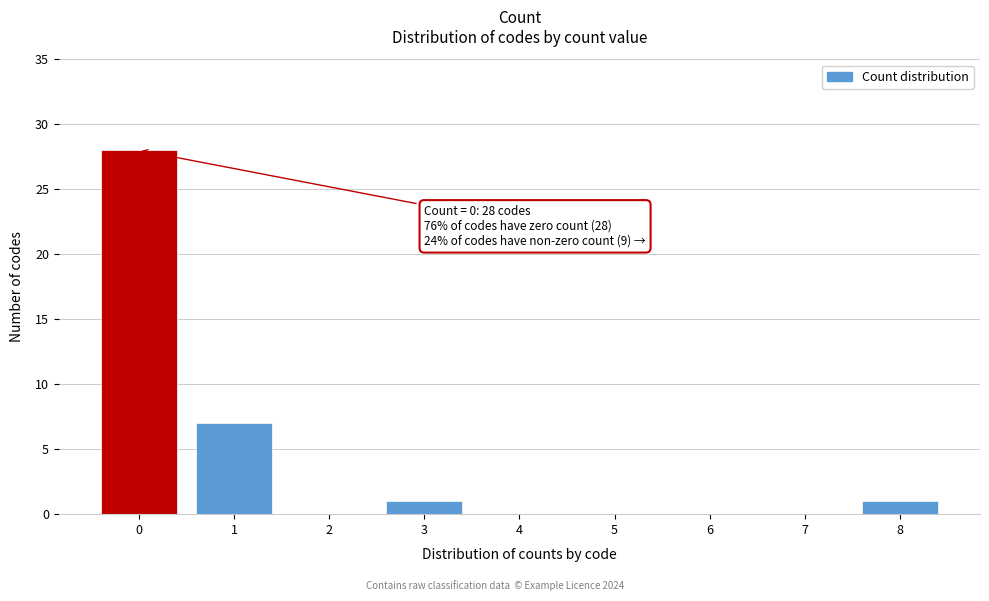

Over which range of the x-axis is the bar tallest?

-0.5 to 0.5